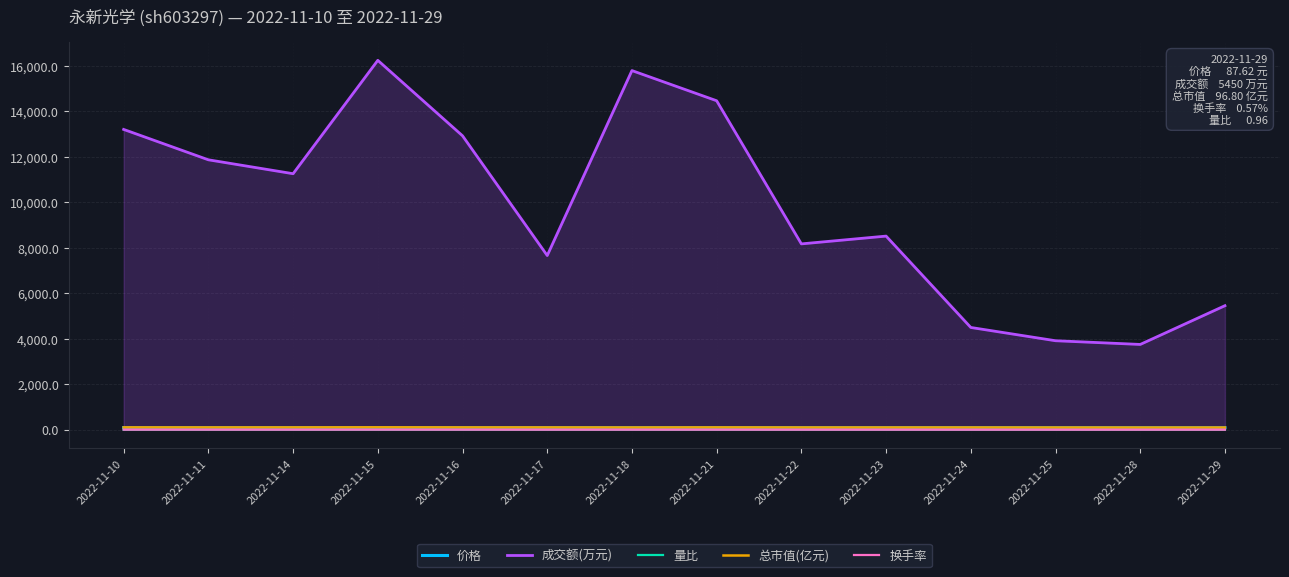

Reading left to right, transcribe all the data shown in this chart.

价格: 92.9	91.8	92.4	95.3	92.3	91.5	89.5	92.7	89.7	89.7	89.8	88.1	87.2	87.6
成交额(万元): 13196.0	11861.0	11250.0	16232.0	12916.0	7654.0	15782.0	14456.0	8166.0	8508.0	4493.0	3910.0	3747.0	5450.0
量比: 0.8	0.9	0.8	1.4	1.0	0.6	1.4	1.1	0.6	0.7	0.4	0.4	0.5	1.0
总市值(亿元): 102.6	101.5	102.1	105.3	102.0	101.1	98.9	102.4	99.1	99.1	99.2	97.3	96.4	96.8
换手率: 2.0	1.8	1.7	2.4	1.9	0.8	1.6	1.4	0.8	0.9	0.5	0.4	0.4	0.6